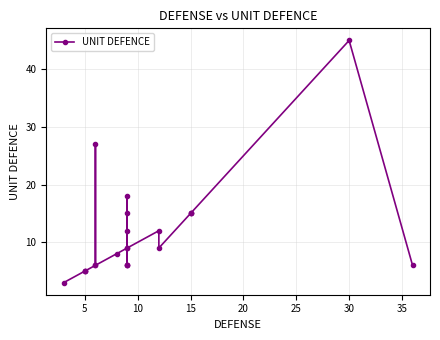

True or false: the data has more than 2 interior local peaks.

True